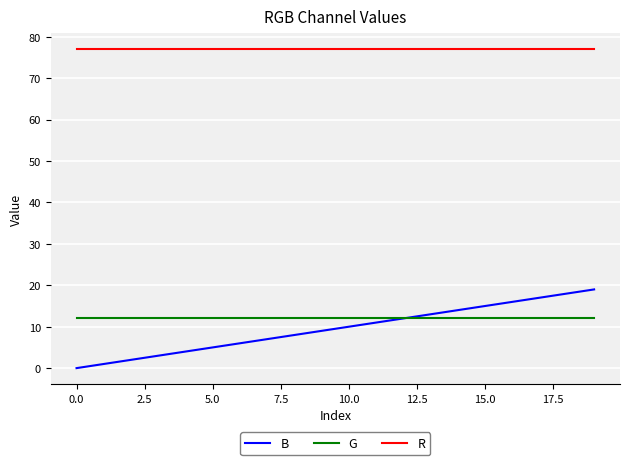

What are all the series names shown in the legend?

B, G, R